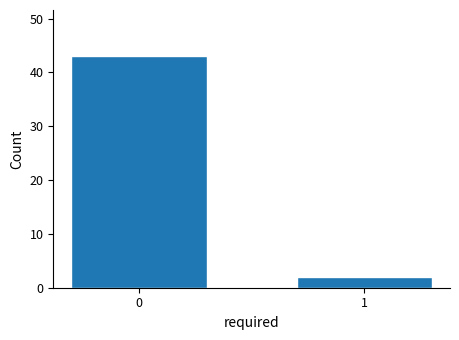

Reading left to right, what are all the values shown in this chart?

43	2